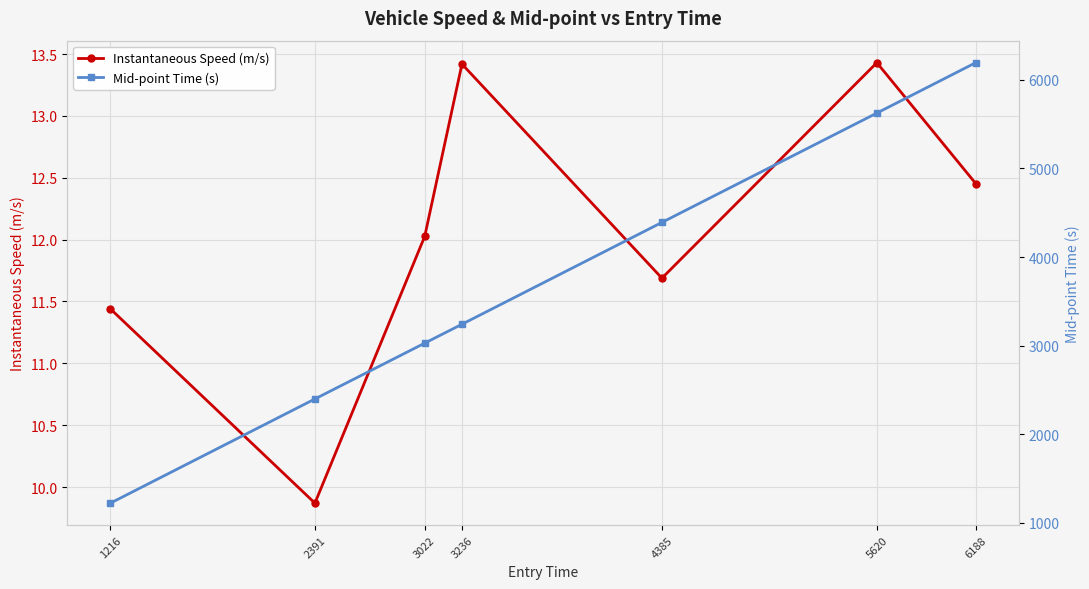

What is the sum of the Mid-point Time (s) values at 5620 and 6188?

11819.6